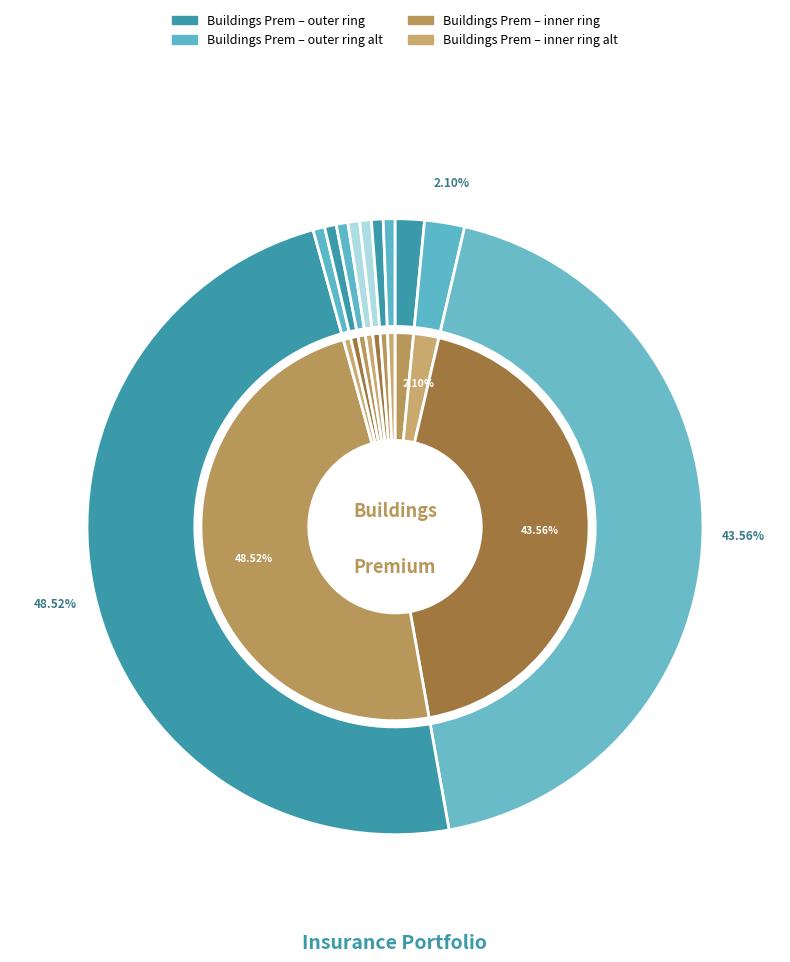

What percentage is the Policy 9 slice, to the nearest percent?

1%